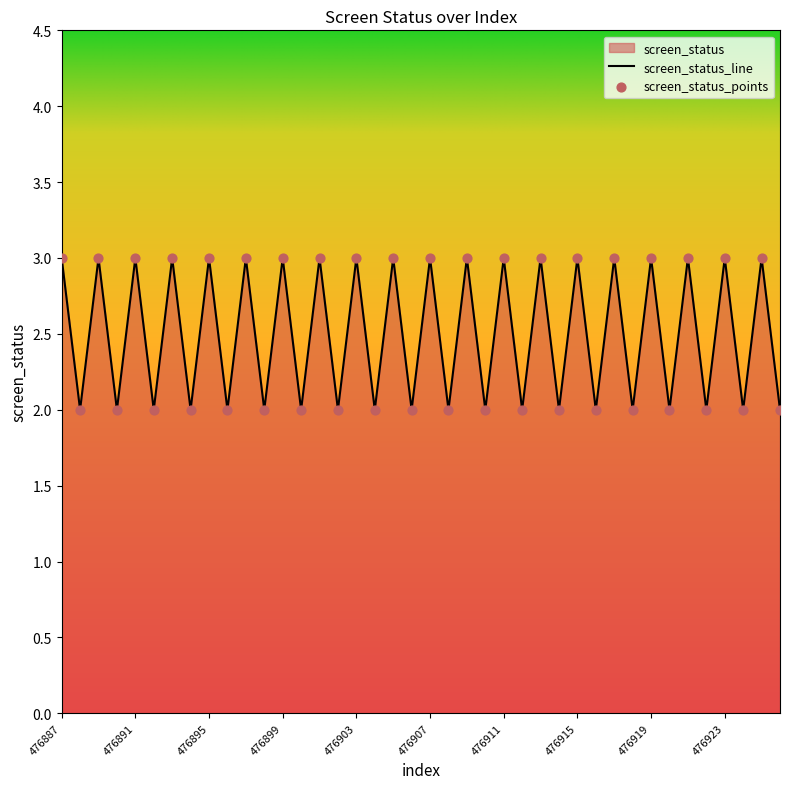

Between 476908 and 476903, which is larger?

476903